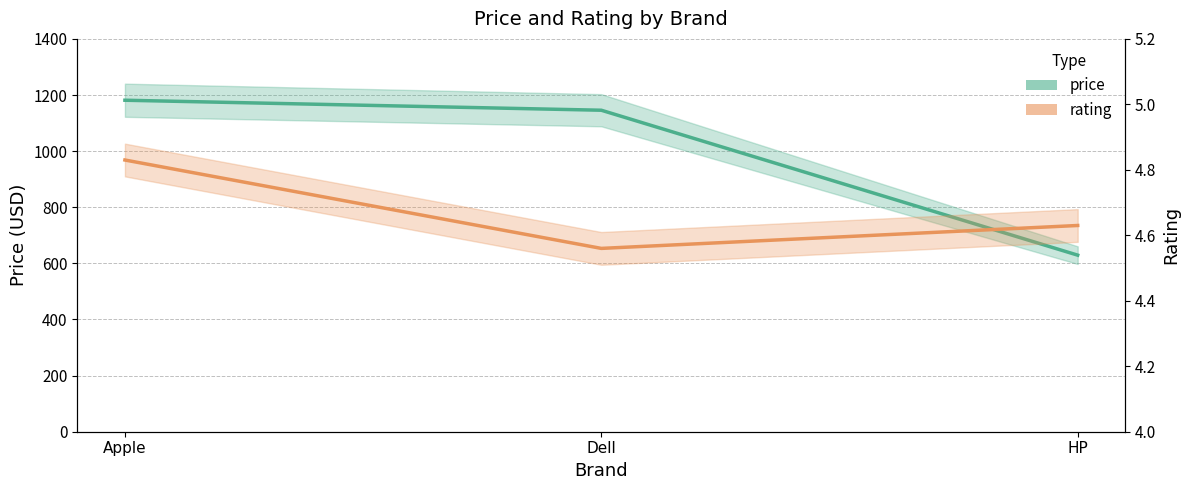

What is the difference between the rating values at HP and Apple?

0.2